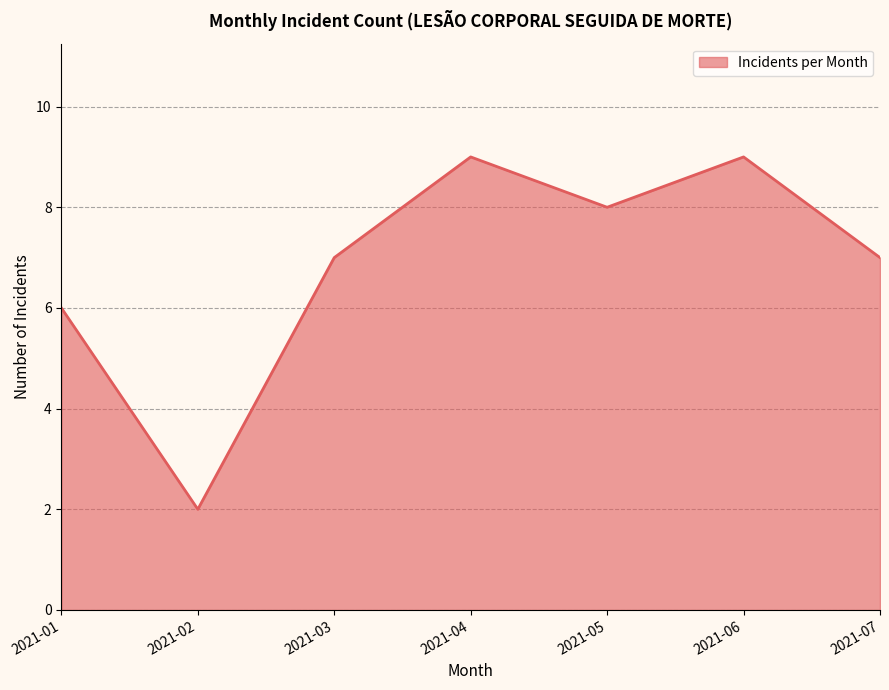

How many values are between 6 and 9?

6